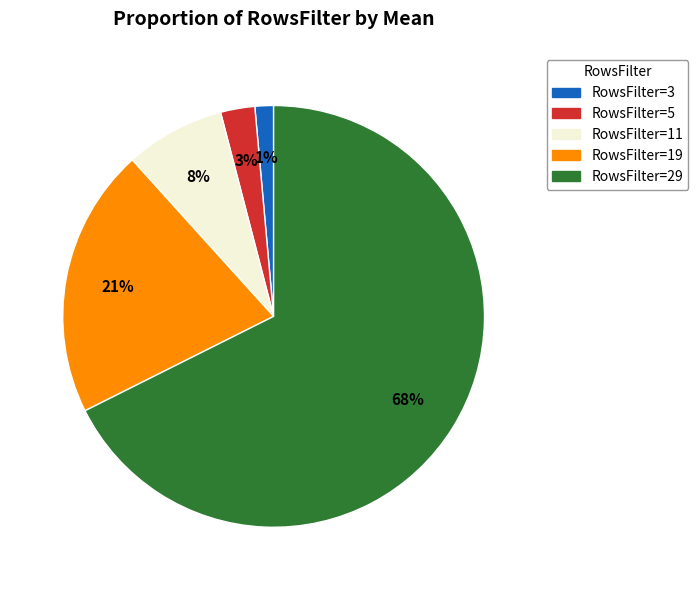

Which slice is the smallest?

RowsFilter=3